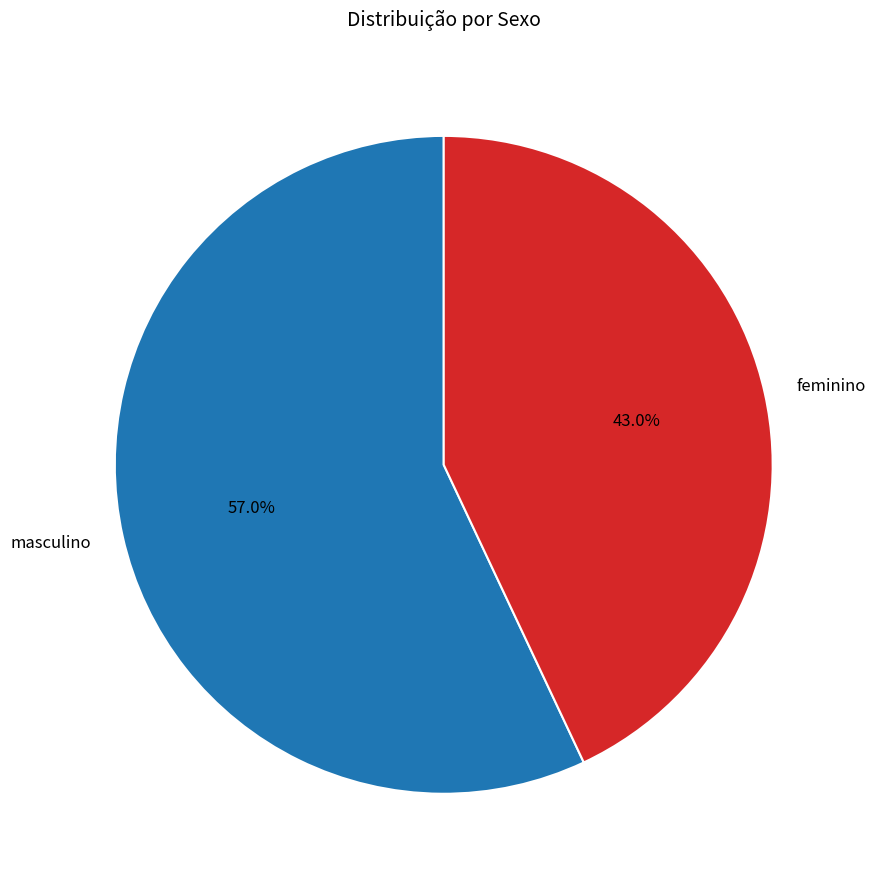

To the nearest percent, what percentage of the pie is masculino?

57%